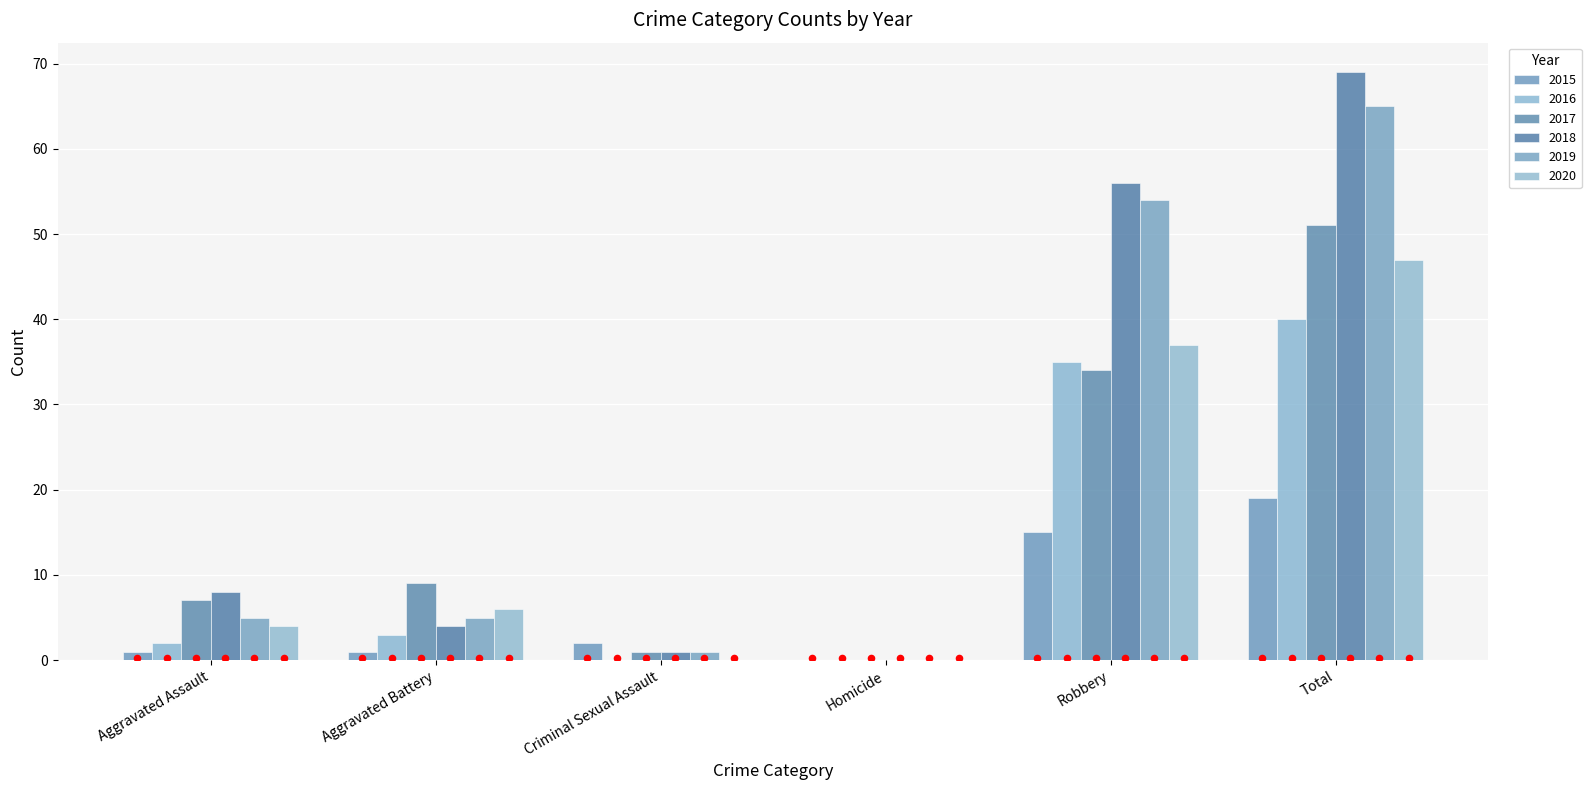

What are all the series names shown in the legend?

2015, 2016, 2017, 2018, 2019, 2020